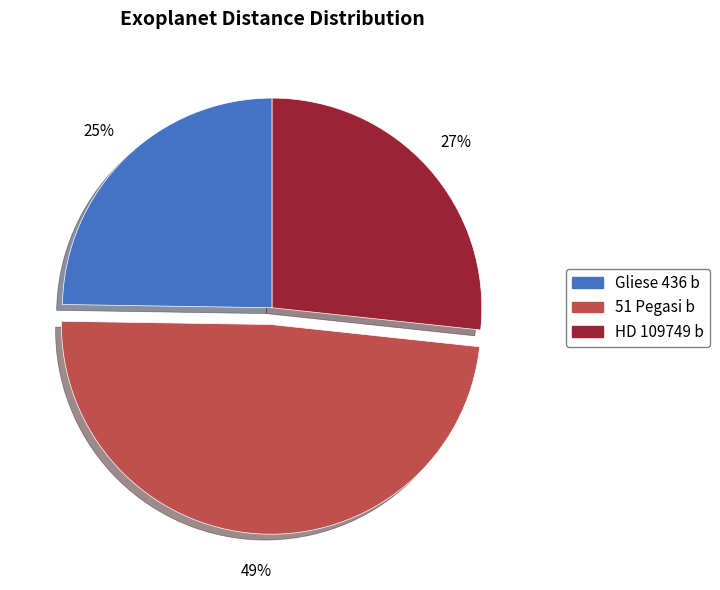

Does Gliese 436 b represent more than half of the total?

No